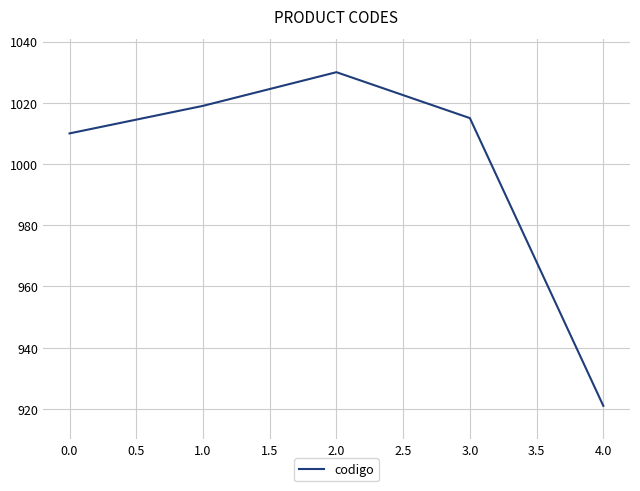

What is the difference between the maximum and second lowest values?

20